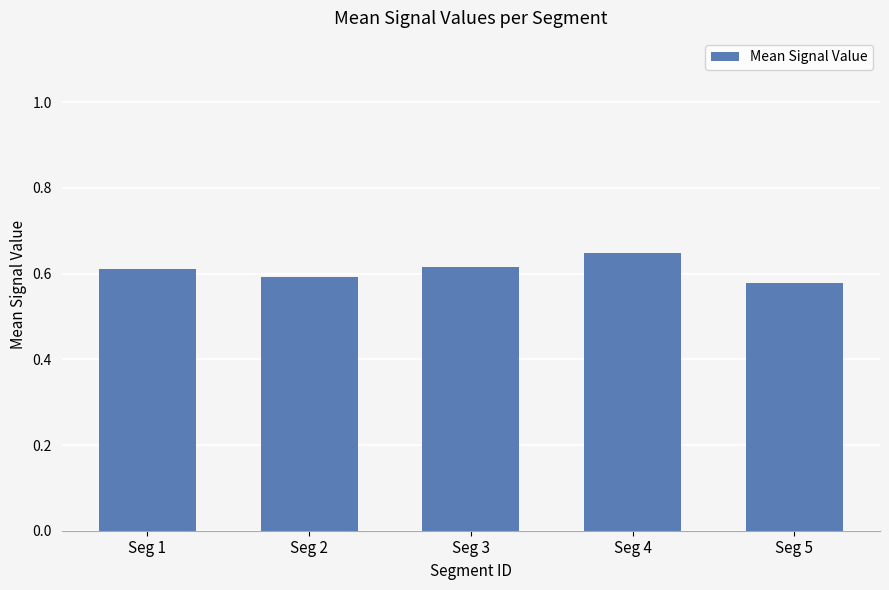

At which category does the chart reach its peak across all series?

Seg 4